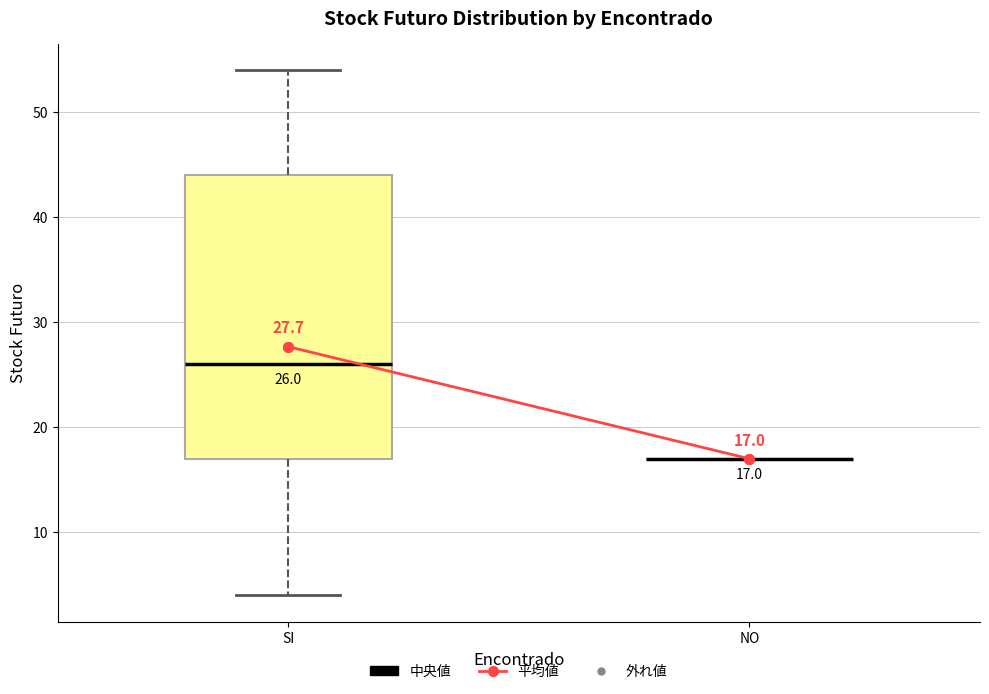

Which box is the tallest, from its lower edge to its upper edge?

SI